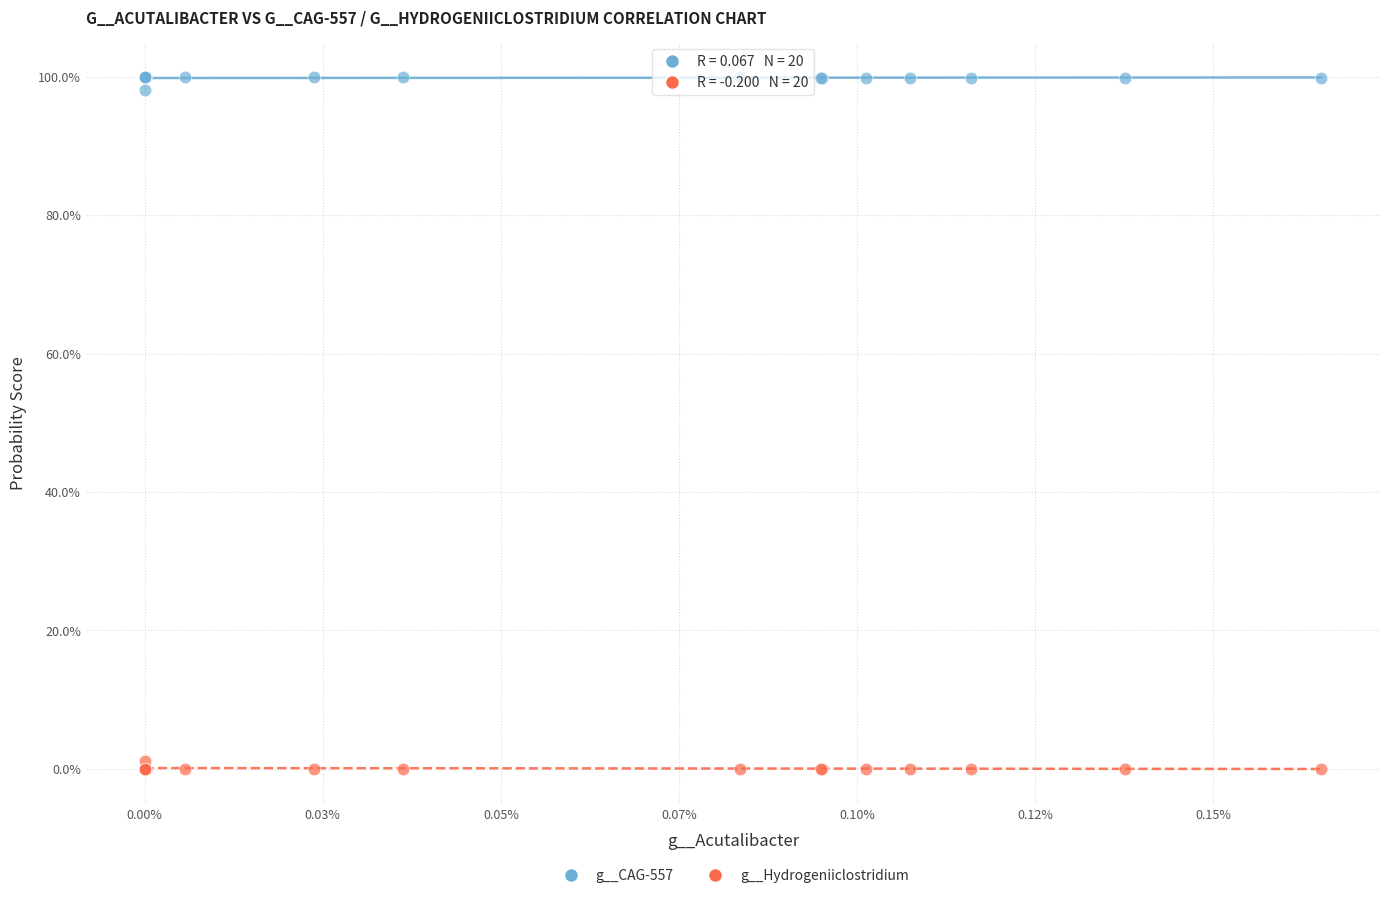

What are all the series names shown in the legend?

g__CAG-557, g__Hydrogeniiclostridium